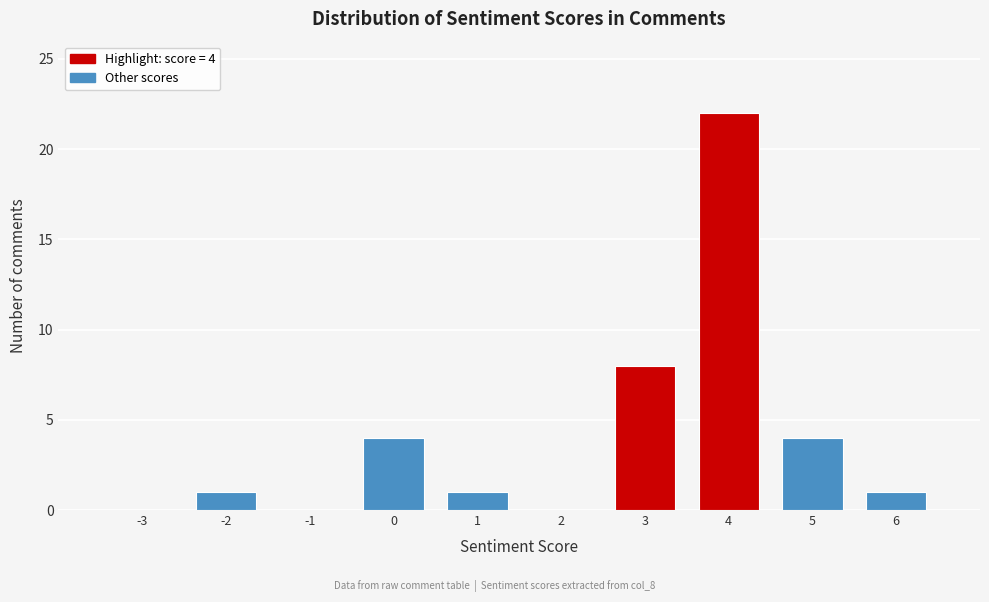

Reading left to right, list all the values displayed in this chart.

-3=0	-2=1	-1=0	0=4	1=1	2=0	3=8	4=22	5=4	6=1